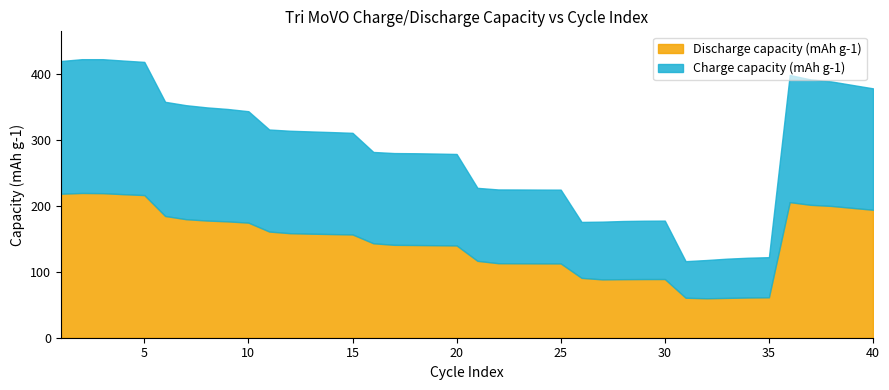

What is the value of the Charge capacity (mAh g-1) point at the 27th from the left?

87.6